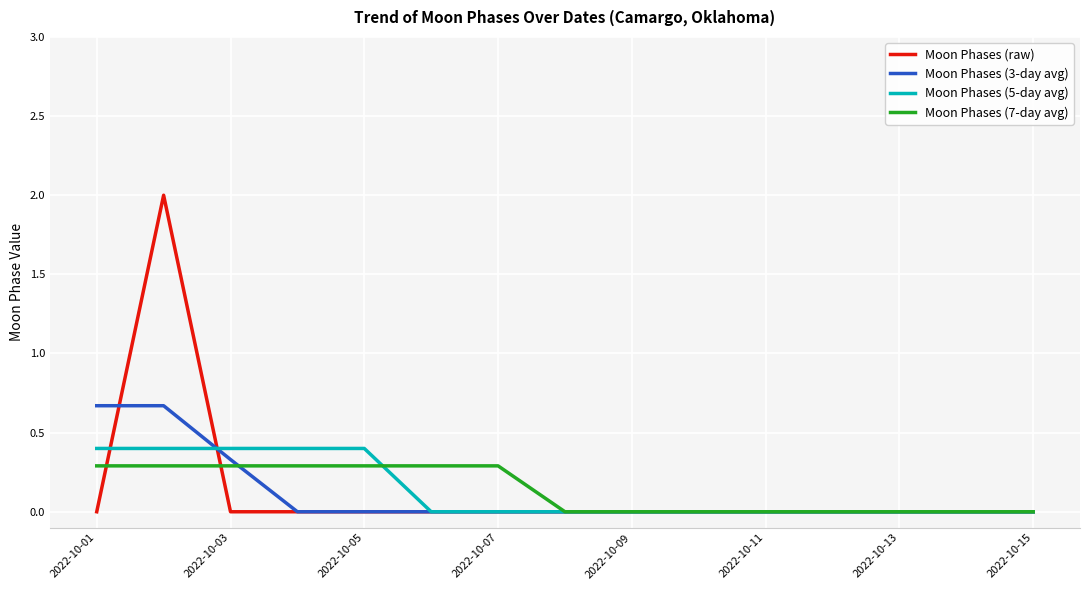

Which series has the widest spread of values?

Moon Phases (raw)